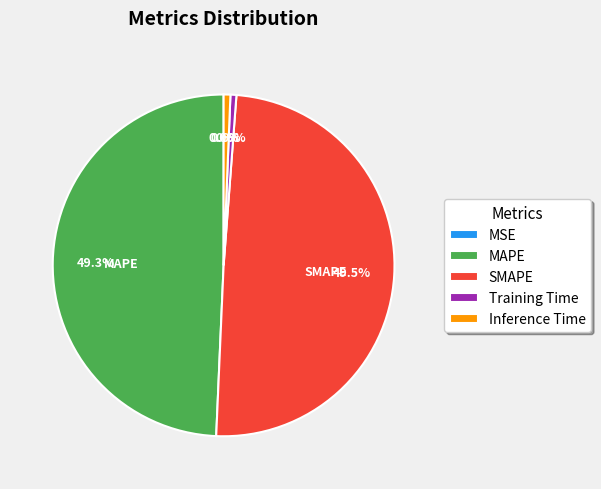

Is there any slice that represents more than half of the pie?

No